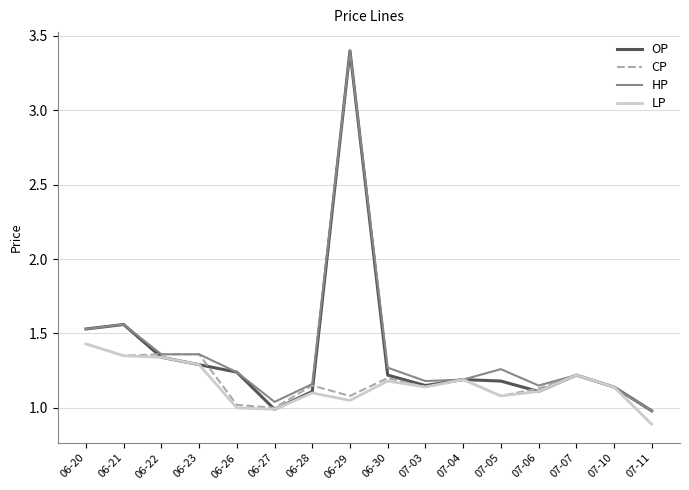

What is the maximum value shown in the chart?

3.4